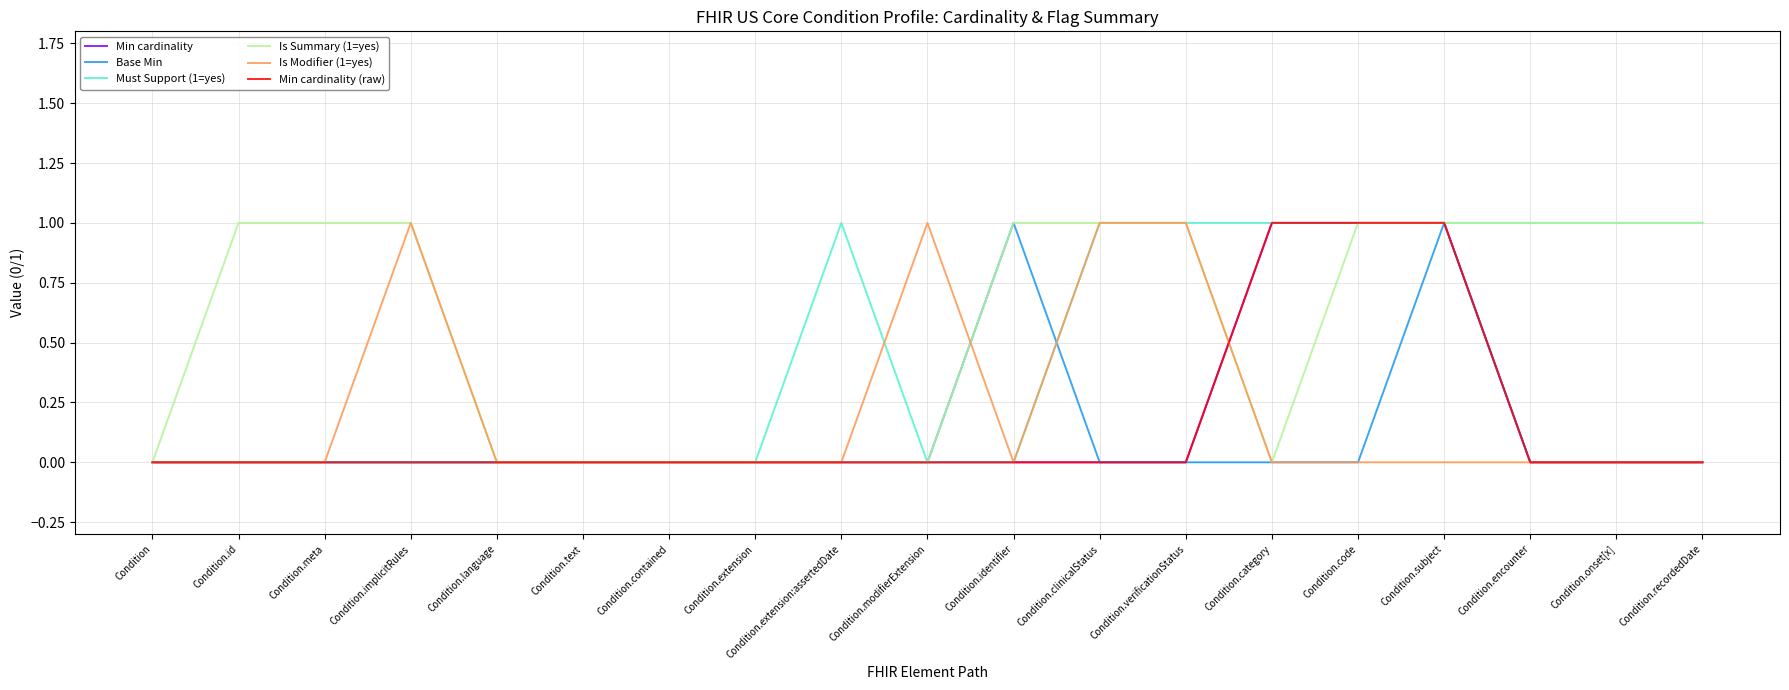

True or false: Base Min and Is Modifier (1=yes) cross at least once.

True